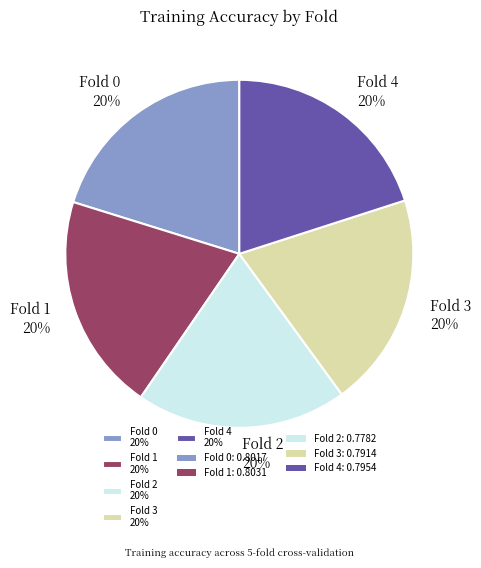

Does Fold 1 represent more than half of the total?

No